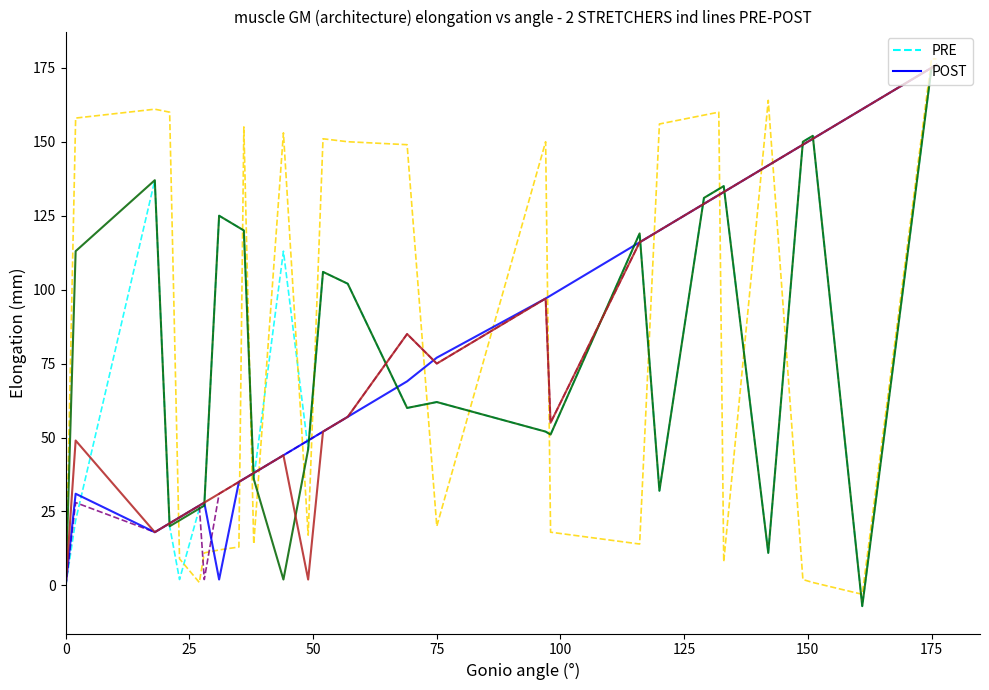

How many data points in PRE are less than 102?

15